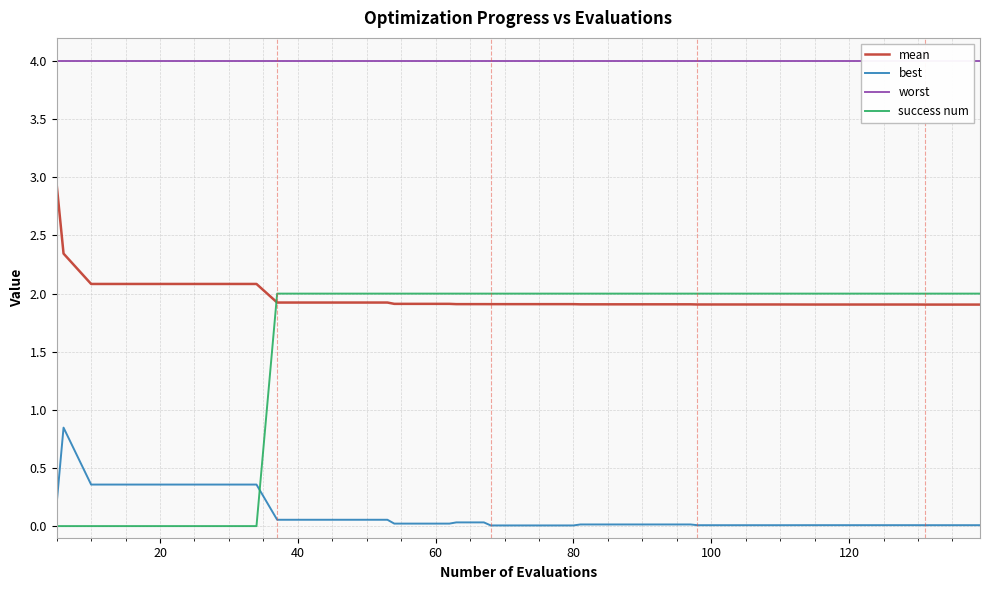

Which series ends up on top after the final intersection of success num and best?

success num